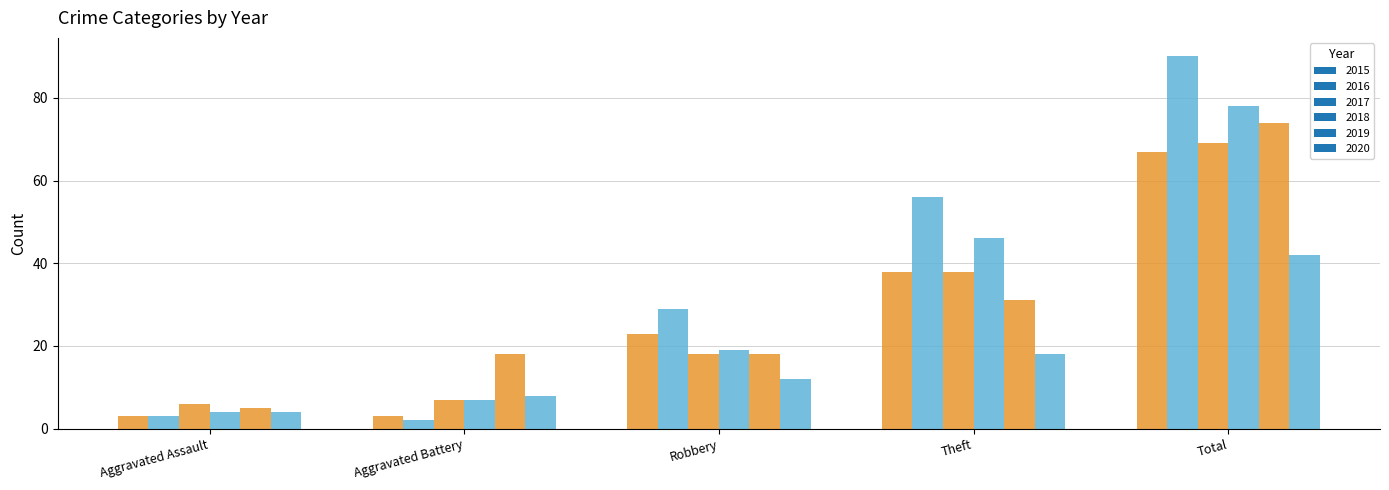

Rank the categories by 2019 value from lowest to highest.

Aggravated Assault, Aggravated Battery, Robbery, Theft, Total